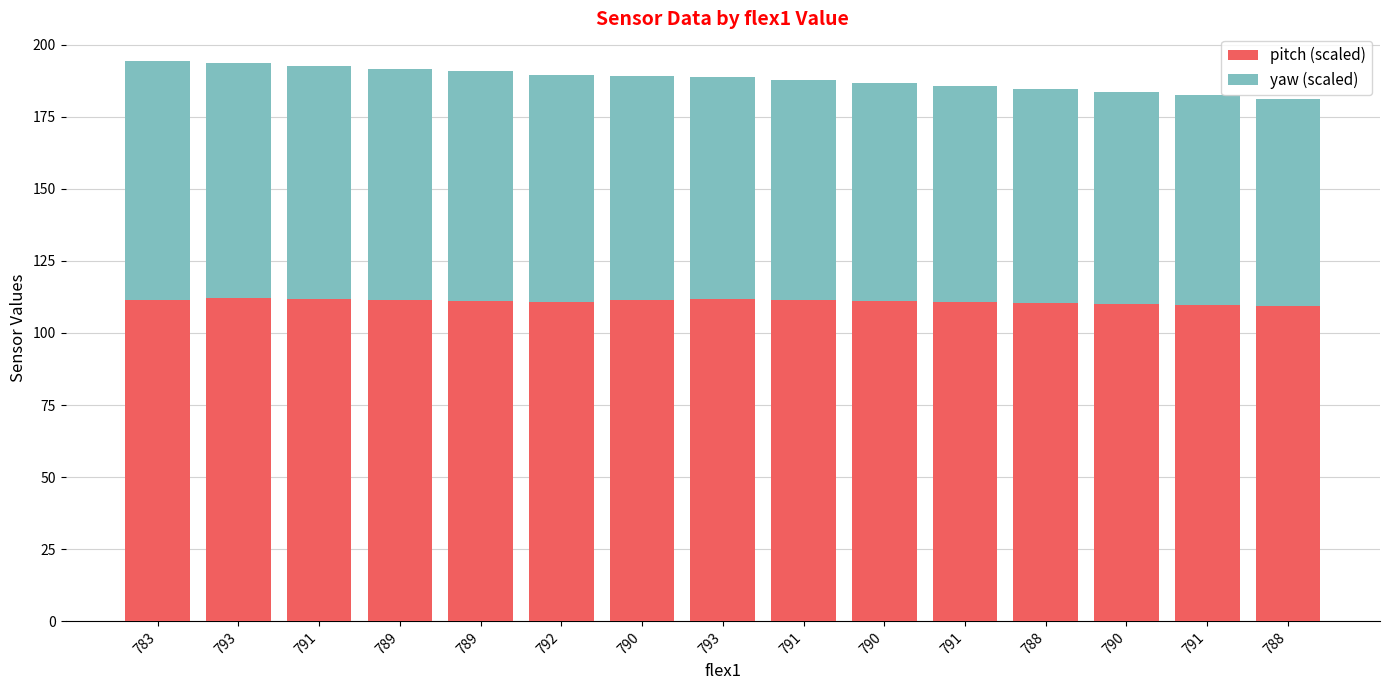

Does the chart contain stacked bars?

Yes